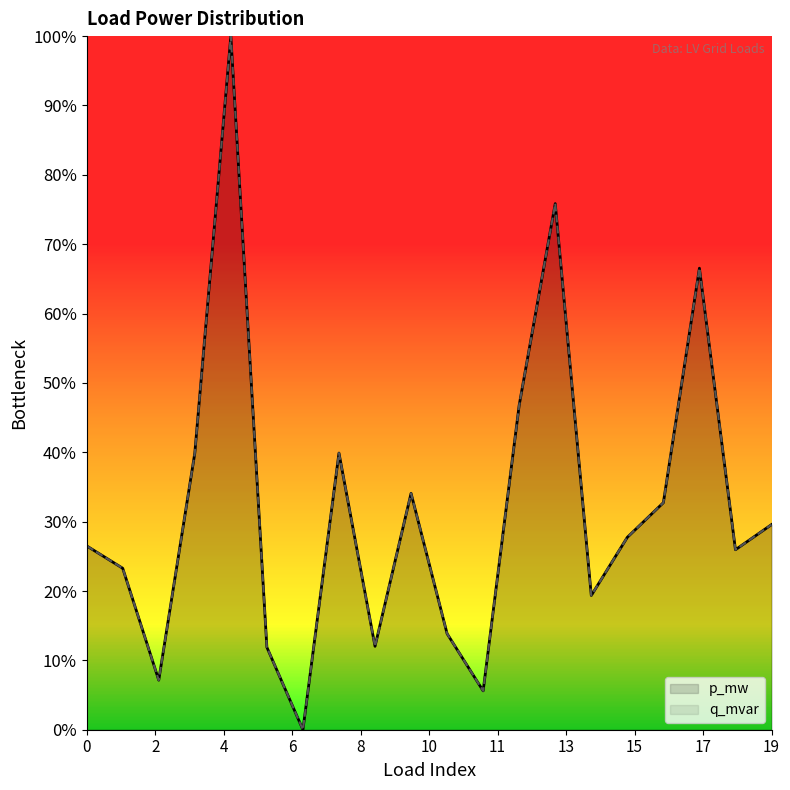

Reading left to right, list all the values displayed in this chart.

p_mw: 0.3	0.2	0.1	0.4	1.0	0.1	0.0	0.4	0.1	0.3	0.1	0.1	0.5	0.8	0.2	0.3	0.3	0.7	0.3	0.3
q_mvar: 0.3	0.2	0.1	0.4	1.0	0.1	0.0	0.4	0.1	0.3	0.1	0.1	0.5	0.8	0.2	0.3	0.3	0.7	0.3	0.3